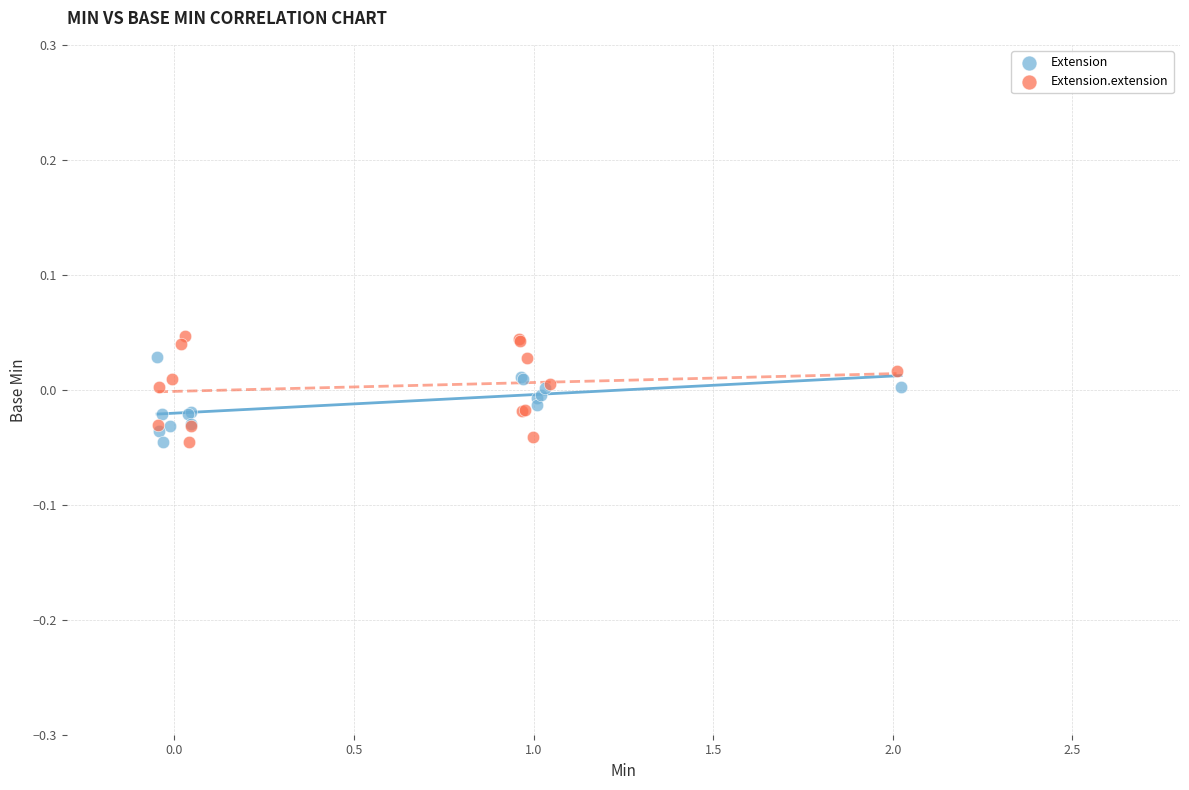

Which series has the largest Y range (max minus min)?

Extension.extension